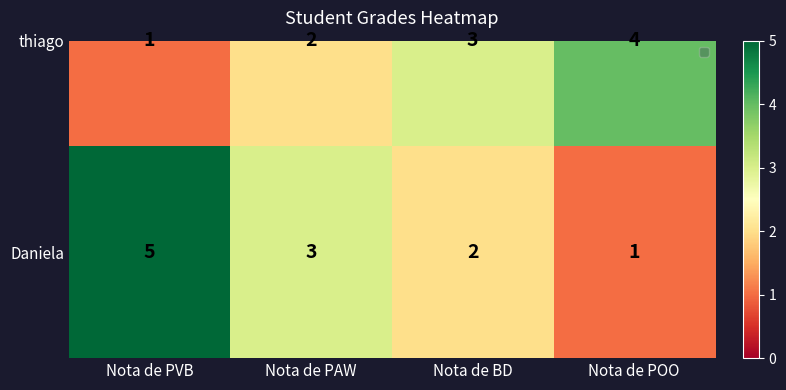

What is the sum of the thiago values at Nota de BD and Nota de PVB?

4